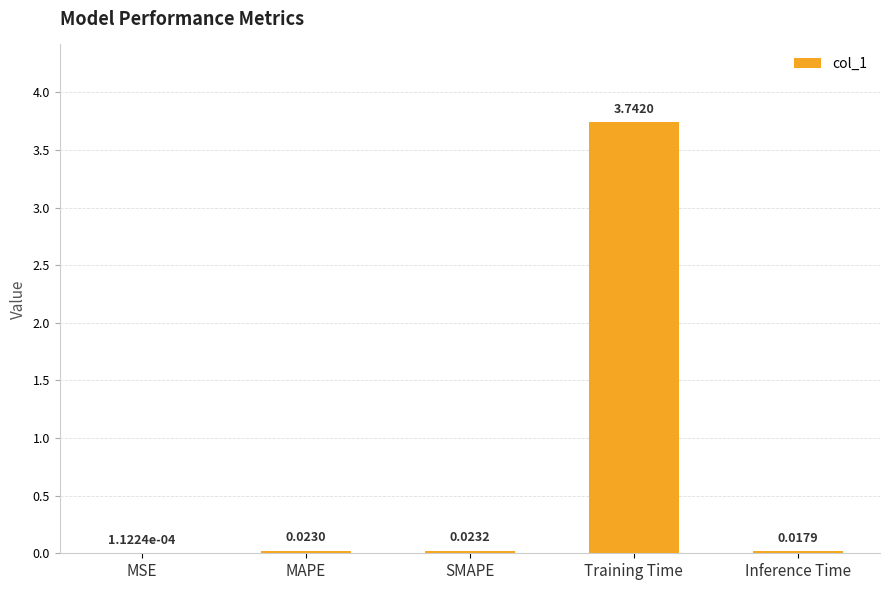

What is the sum of all values?

3.8